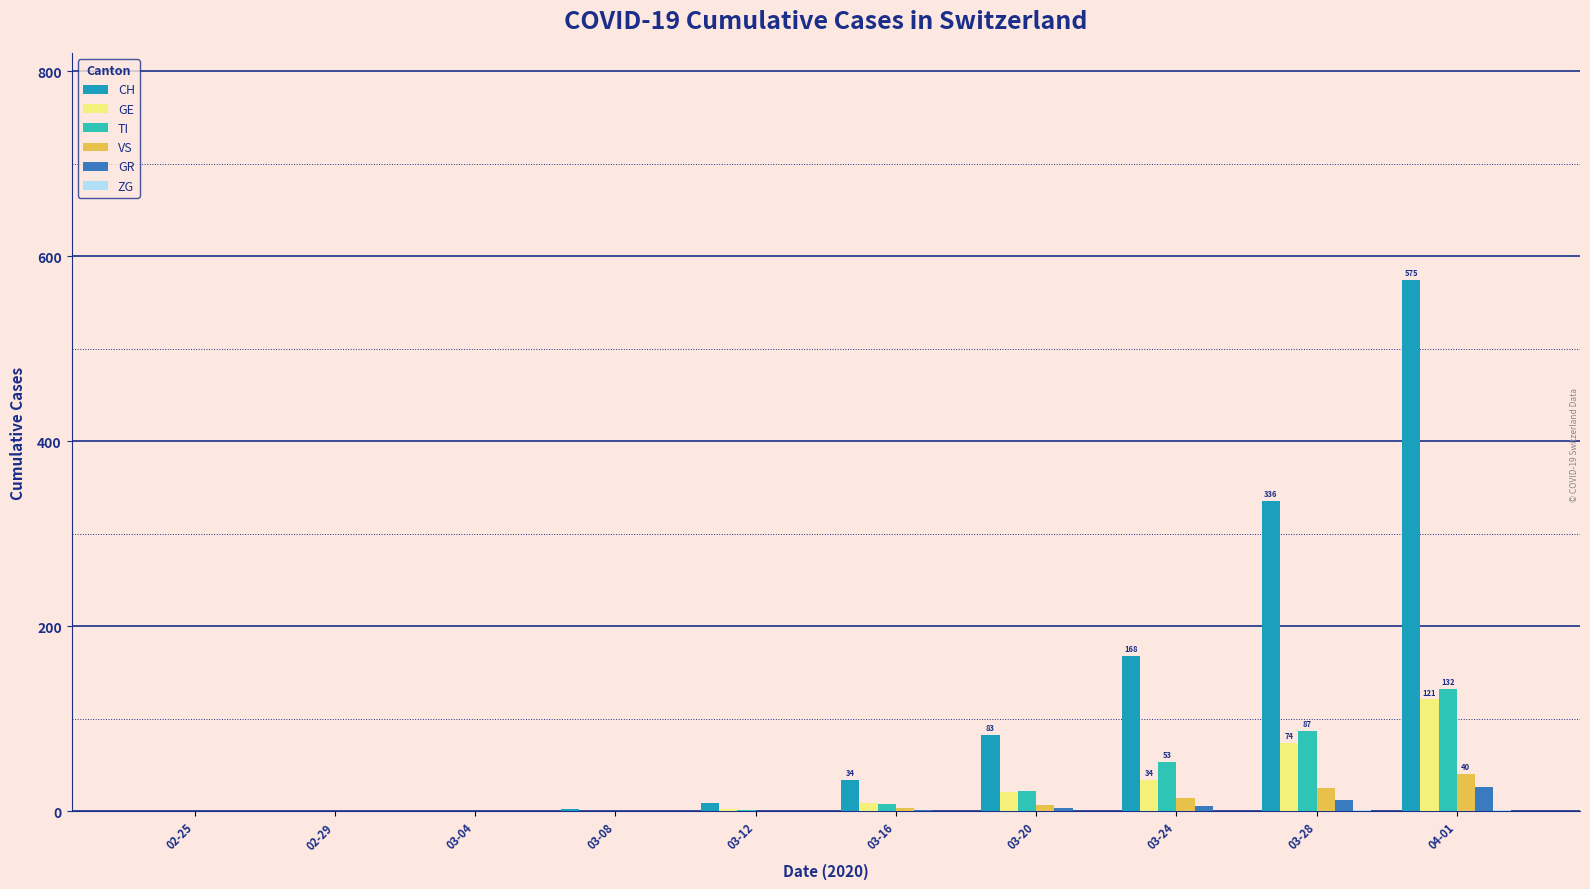

Is it true that GE equals 81 at 02-25?

False